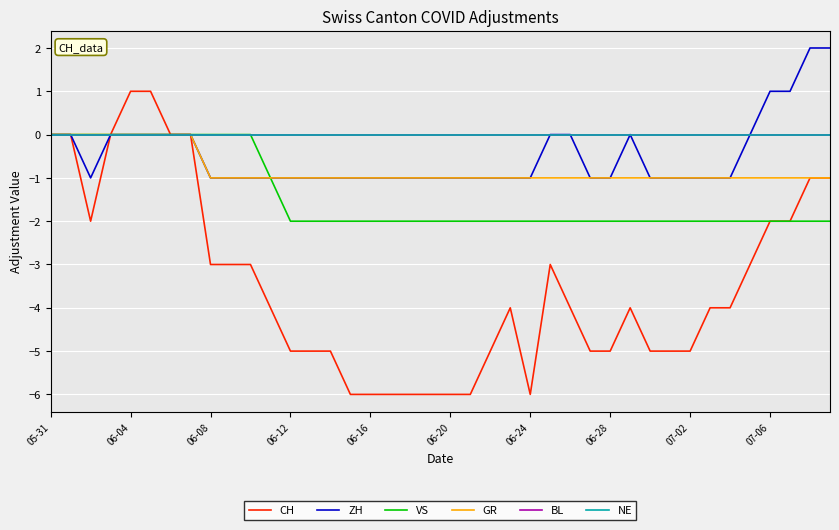

Does the chart have visible grid lines?

Yes